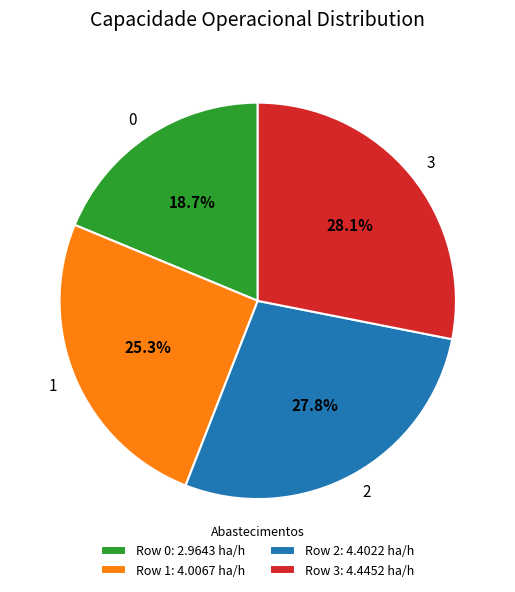

How many segments does this pie chart have?

4